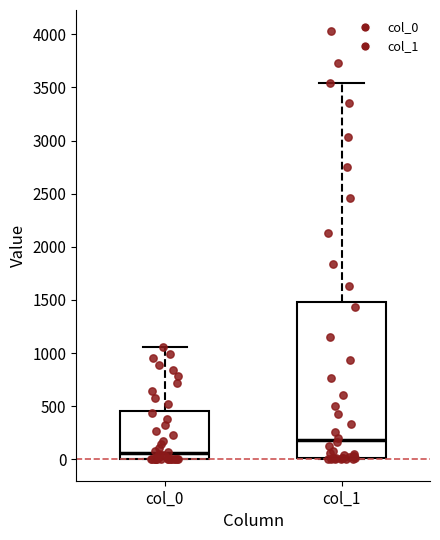

Reading left to right, transcribe this box plot: for each box, give where its median line is, the range the box spans, and where its two whiskers end, as read against the y-axis. The values are not printed on the chart, so give them approximately, as read against the axis.

col_0: median 50, box 0 to 450, whiskers 0 to 1050
col_1: median 200, box 0 to 1500, whiskers 0 to 3550